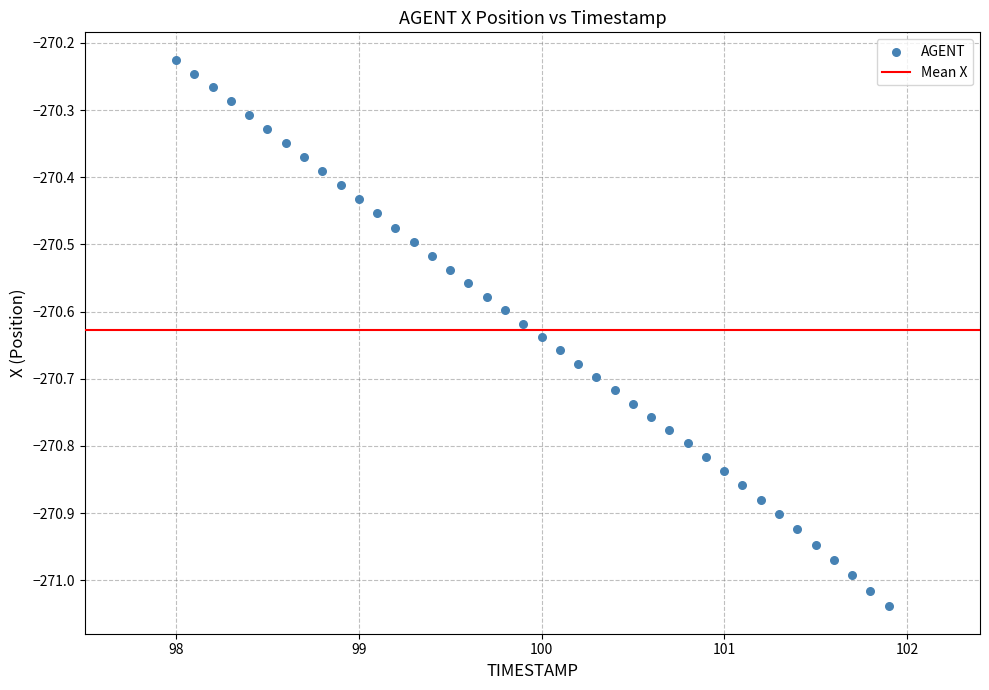

What is the range of Y values (max minus min)?

0.8